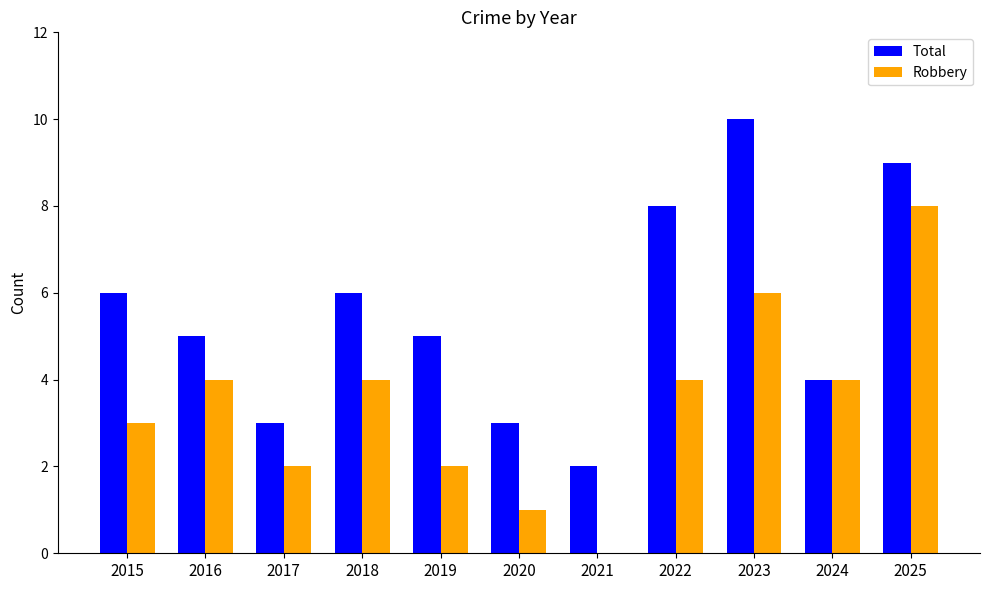

Reading right to left, list all the values displayed in this chart.

Total: 9	4	10	8	2	3	5	6	3	5	6
Robbery: 8	4	6	4	0	1	2	4	2	4	3